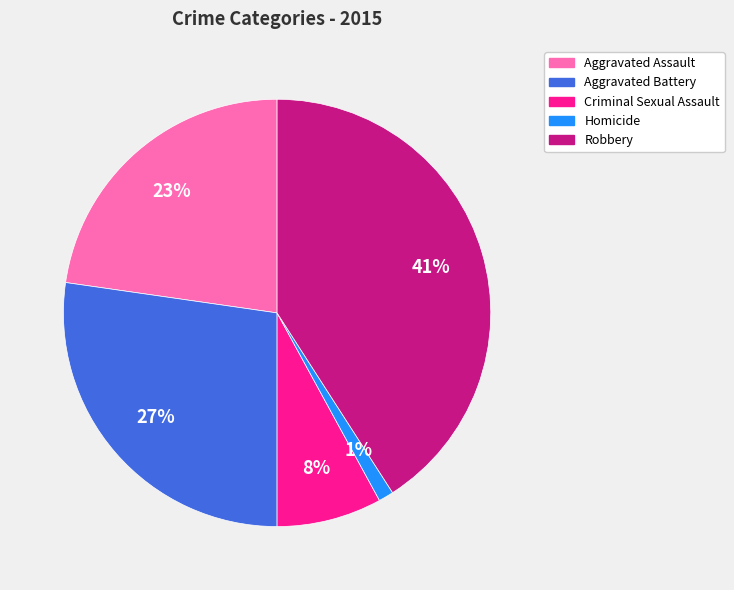

To the nearest percent, what is the combined percentage of Robbery and Aggravated Battery?

68%